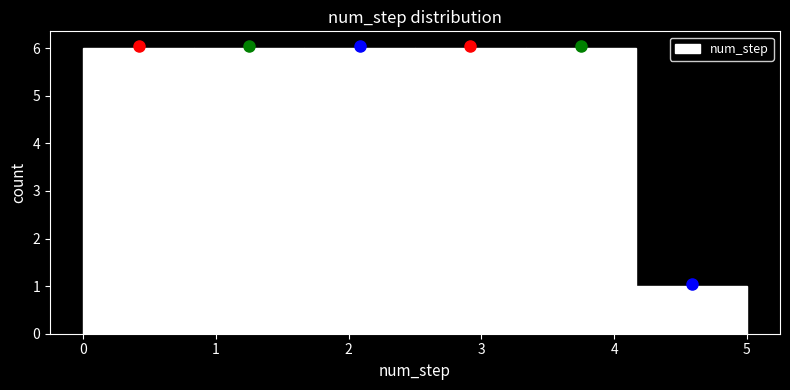

Reading left to right, list every bar in this chart as the range it spans on the x-axis followed by its height. Neither the bar edges nor the heights are printed on the chart, so give them approximately, as read against the axes.

0.0 to 0.8: 6
0.8 to 1.7: 6
1.7 to 2.5: 6
2.5 to 3.3: 6
3.3 to 4.2: 6
4.2 to 5.0: 1